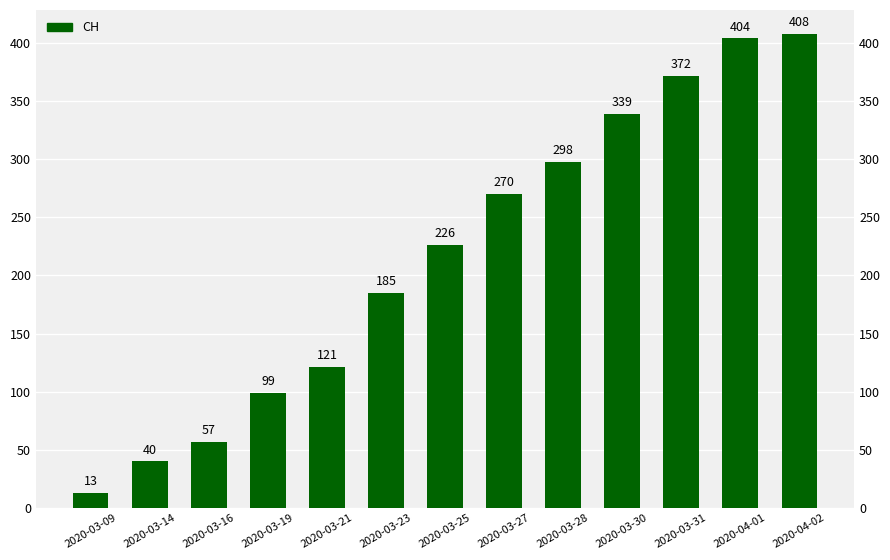

Reading left to right, list all the values displayed in this chart.

13	40	57	99	121	185	226	270	298	339	372	404	408